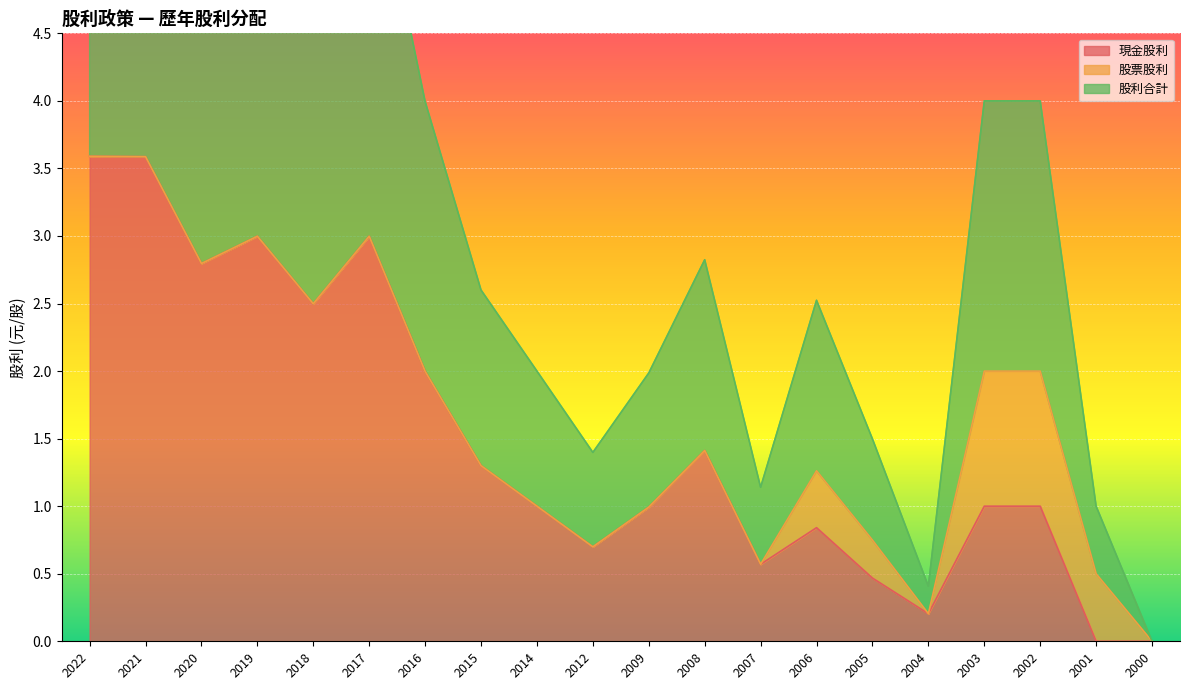

Which series has the largest total across all categories?

股利合計